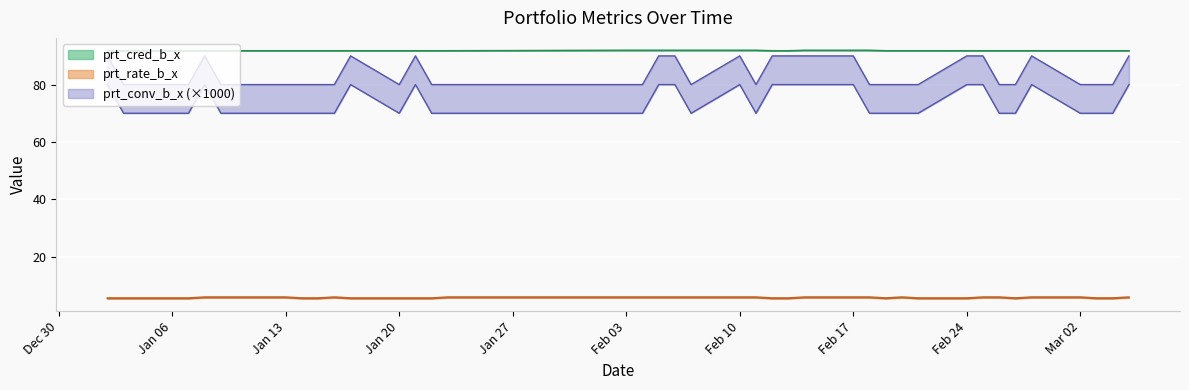

What is the difference between the maximum and second lowest values in the prt_rate_b_x series?

0.3